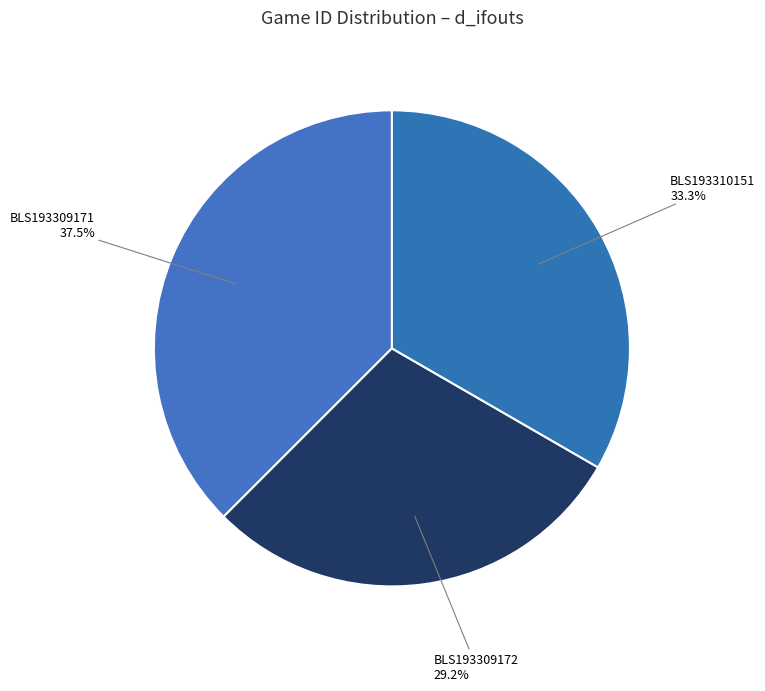

To the nearest percent, what portion does BLS193310151 represent?

33%